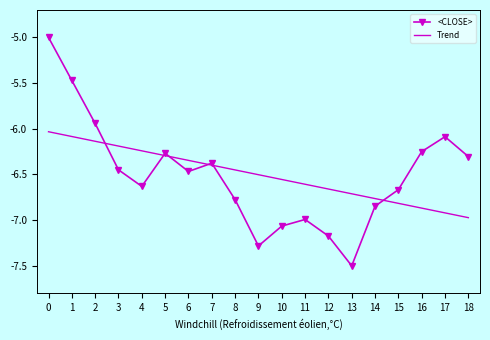

At 16, list the series in order from largest to smallest.

<CLOSE>, Trend